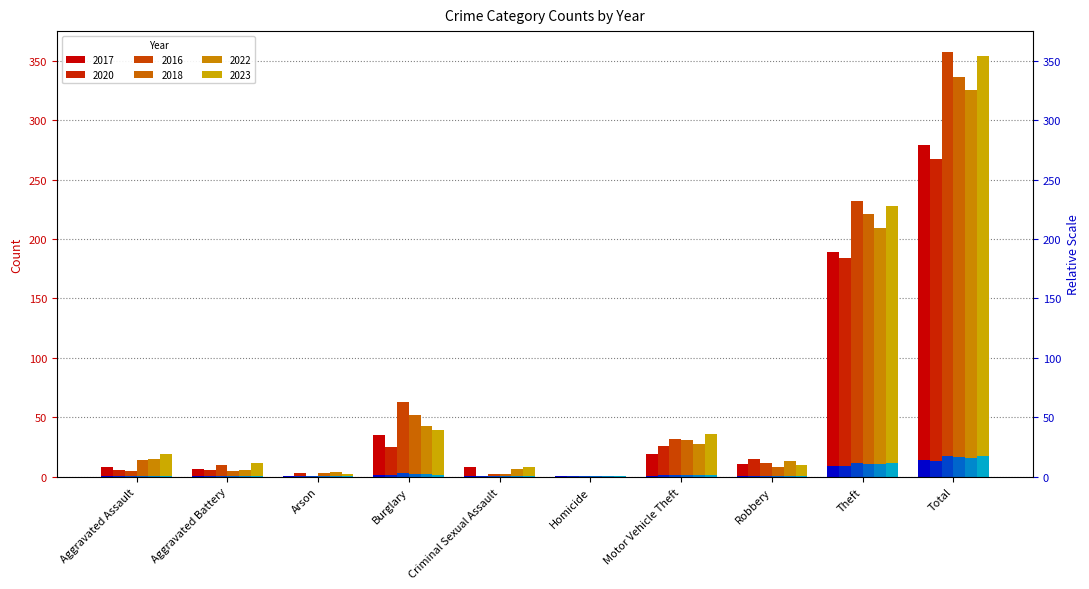

What is the difference between the 2020 values at Arson and Burglary?

22